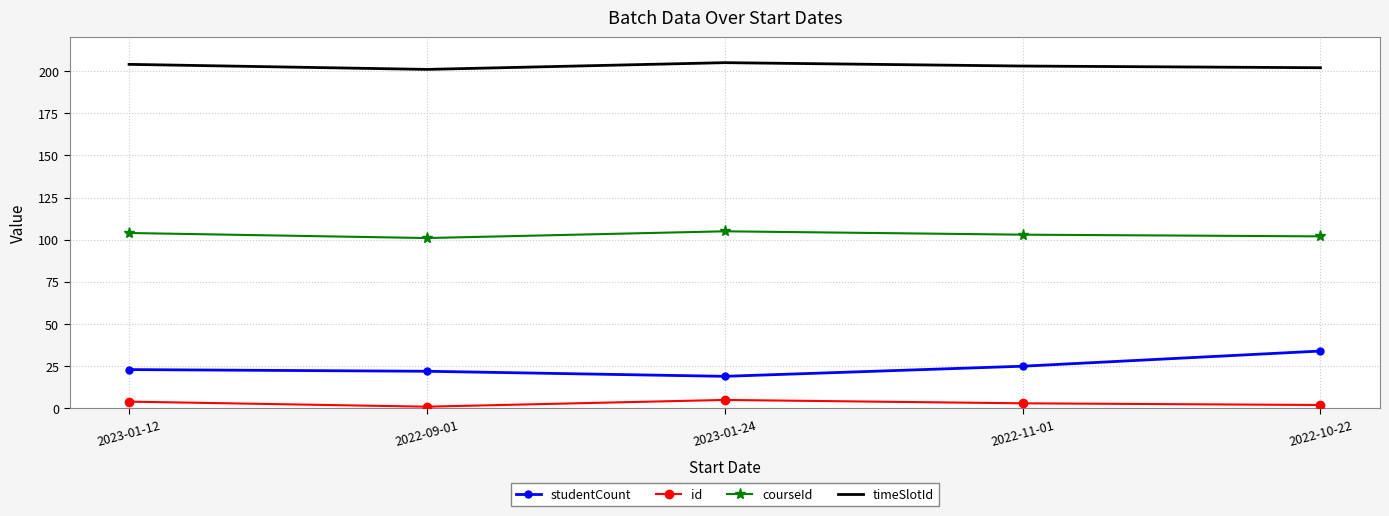

At which label is studentCount closest to 26?

2022-11-01